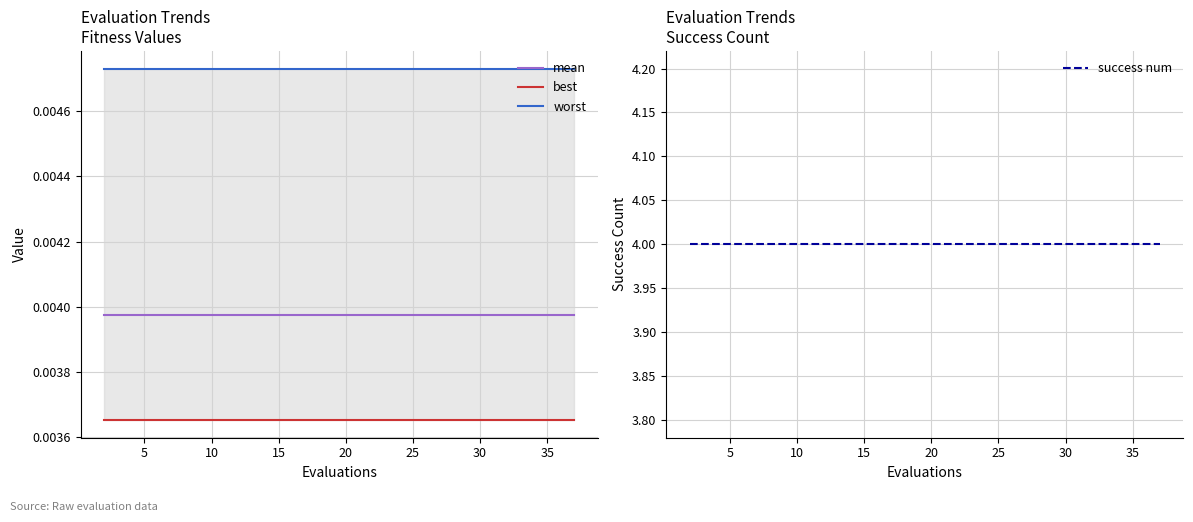

True or false: best has more than 2 points higher than both neighbors.

False